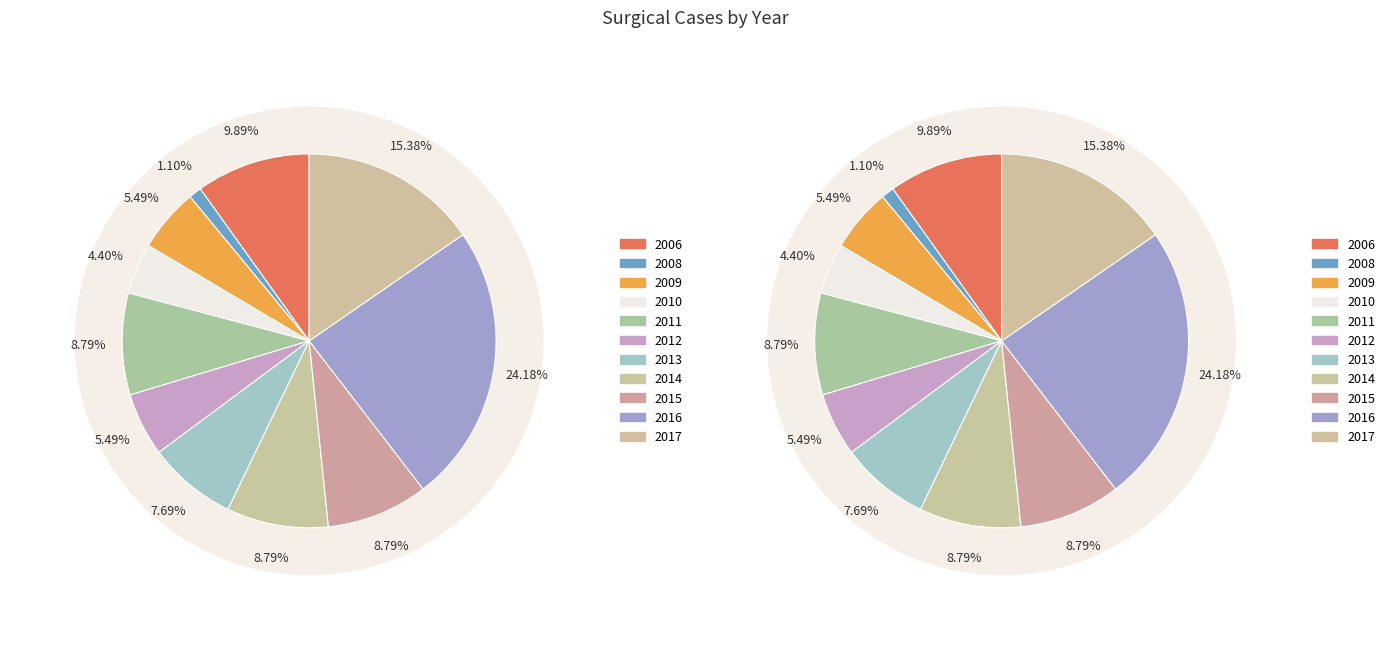

To the nearest percent, what is the difference between the 2015 and 2016 slice percentages?

15%